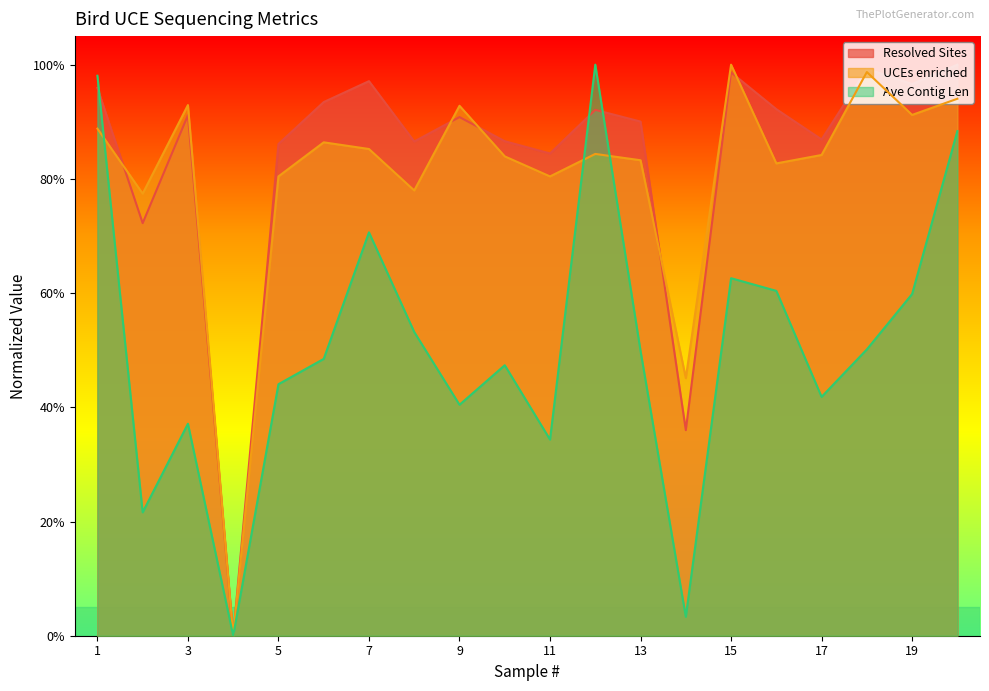

What is the difference between the highest and lowest values at 2?

0.6